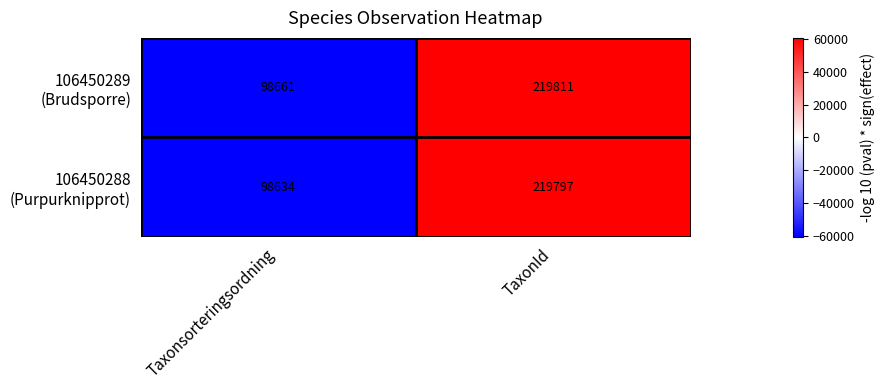

At which category does the chart reach its peak across all series?

TaxonId